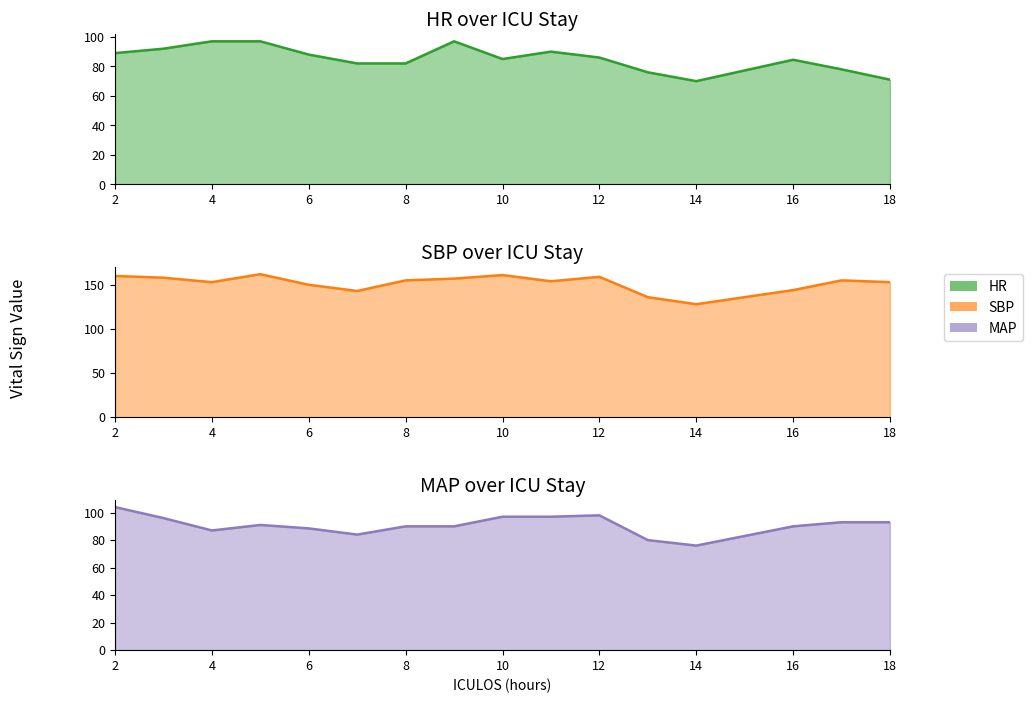

At which category does SBP reach its first local peak?

5